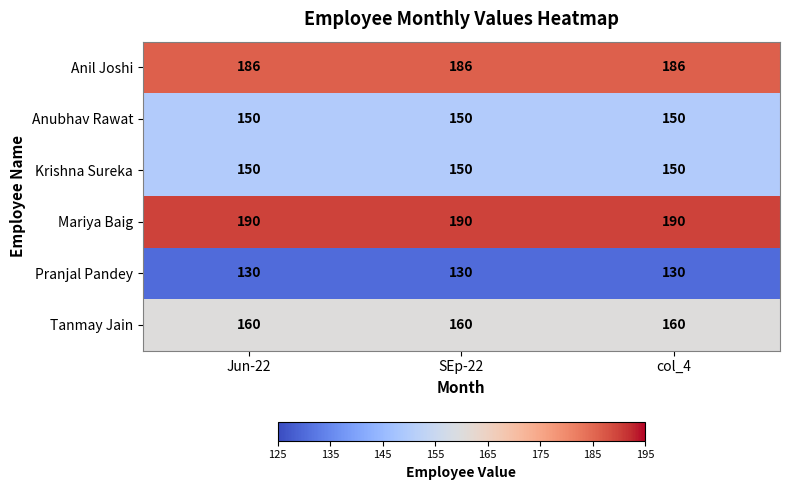

The value of Mariya Baig at Jun-22 is 121. True or false?

False